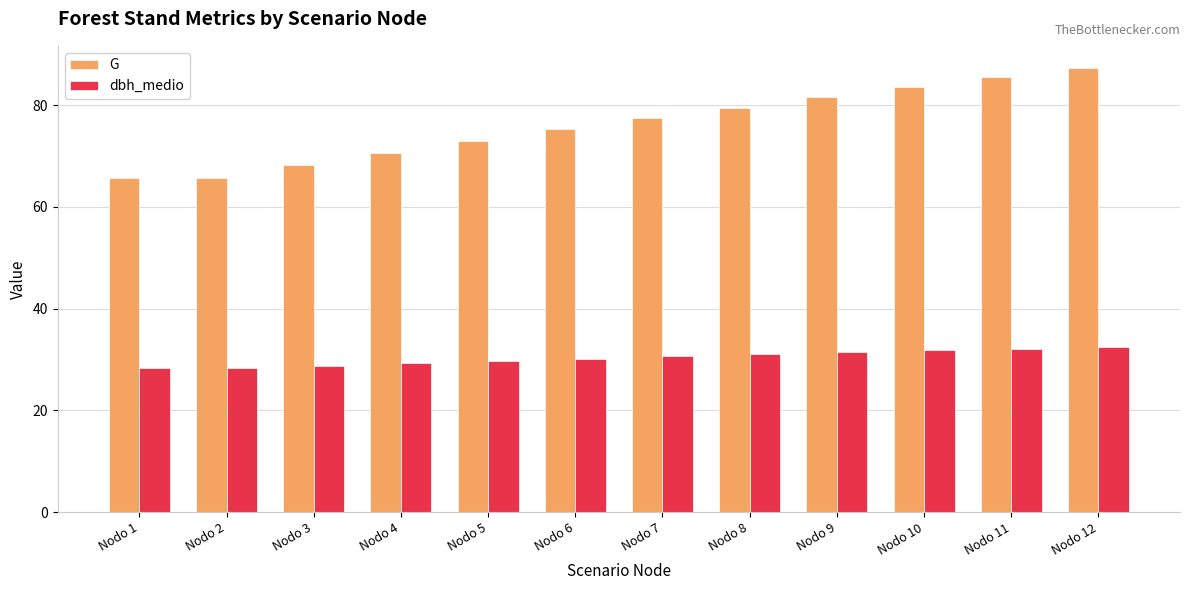

List the series in order of their overall mean, highest first.

G, dbh_medio